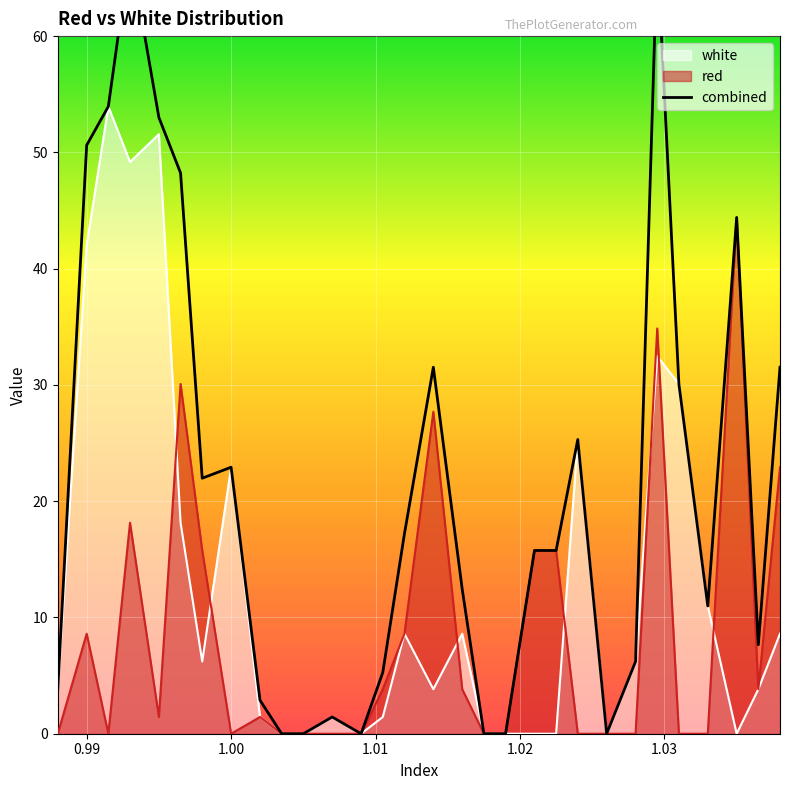

At which label does the data first exceed 15?

0.99